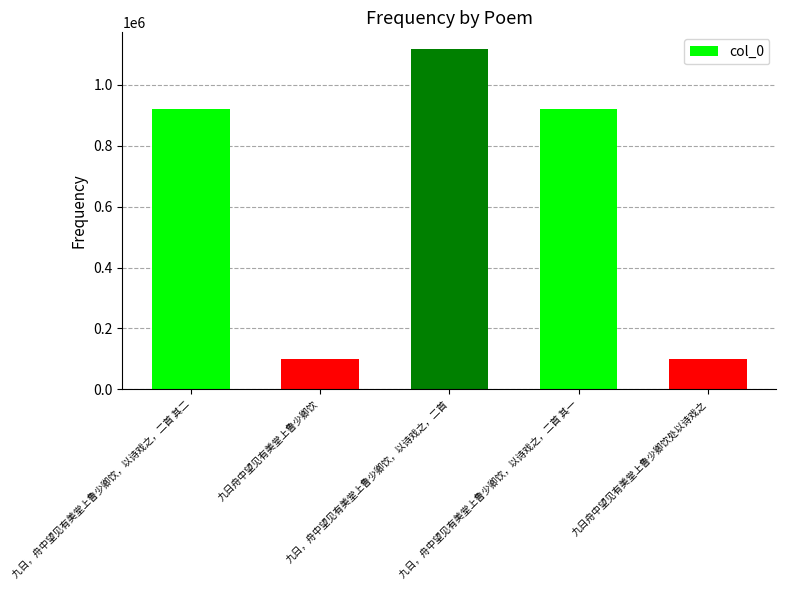

What is the label of the 4th bar from the right?

九日舟中望见有美堂上鲁少卿饮